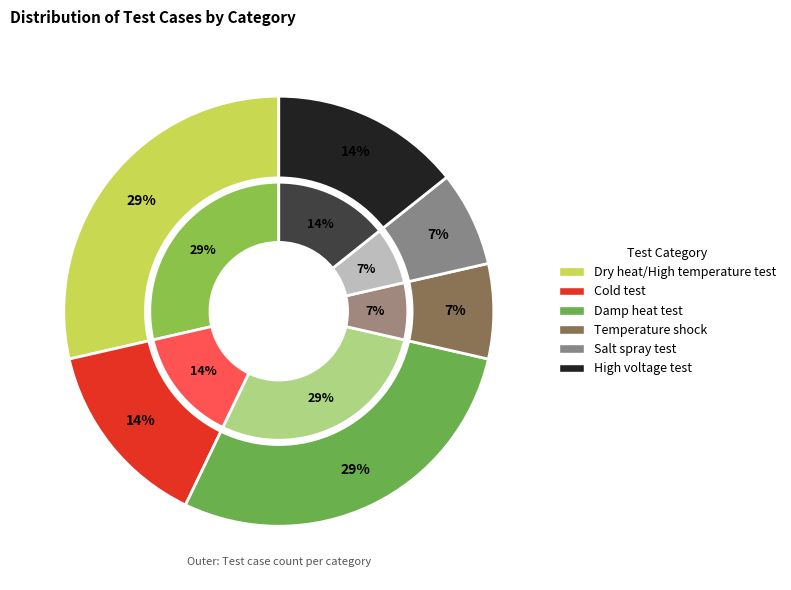

Between High voltage test and Dry heat/High temperature test, which is larger?

Dry heat/High temperature test